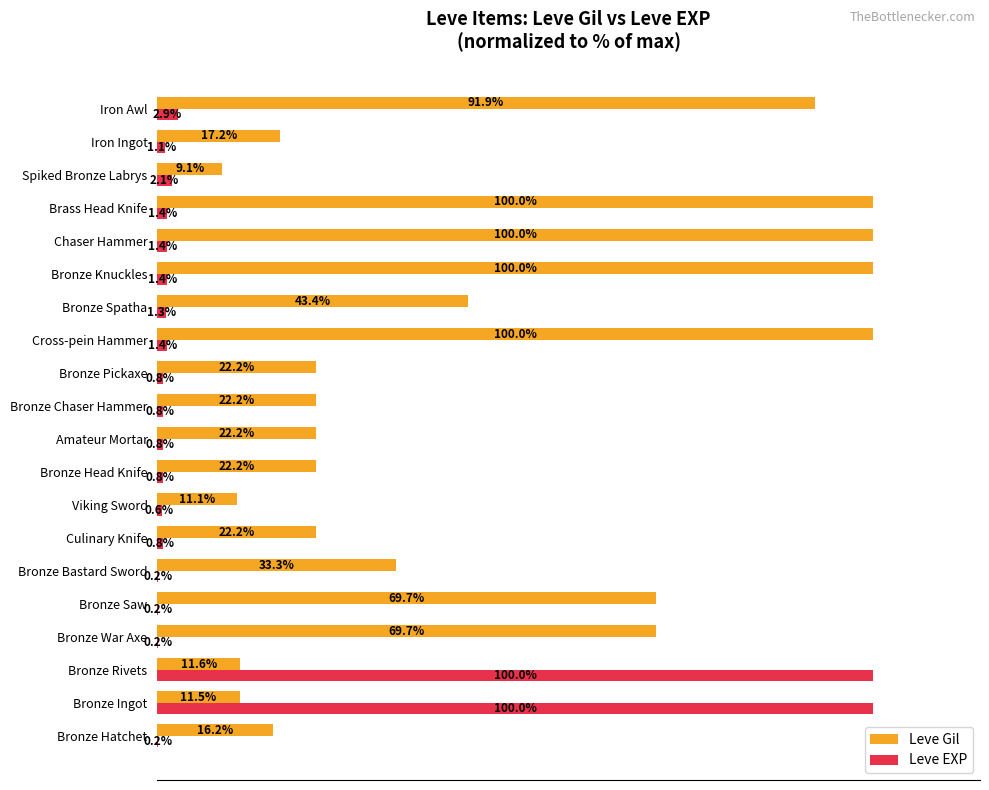

Is the value of Leve Gil at Viking Sword greater than the value of Leve EXP at Bronze Knuckles?

Yes